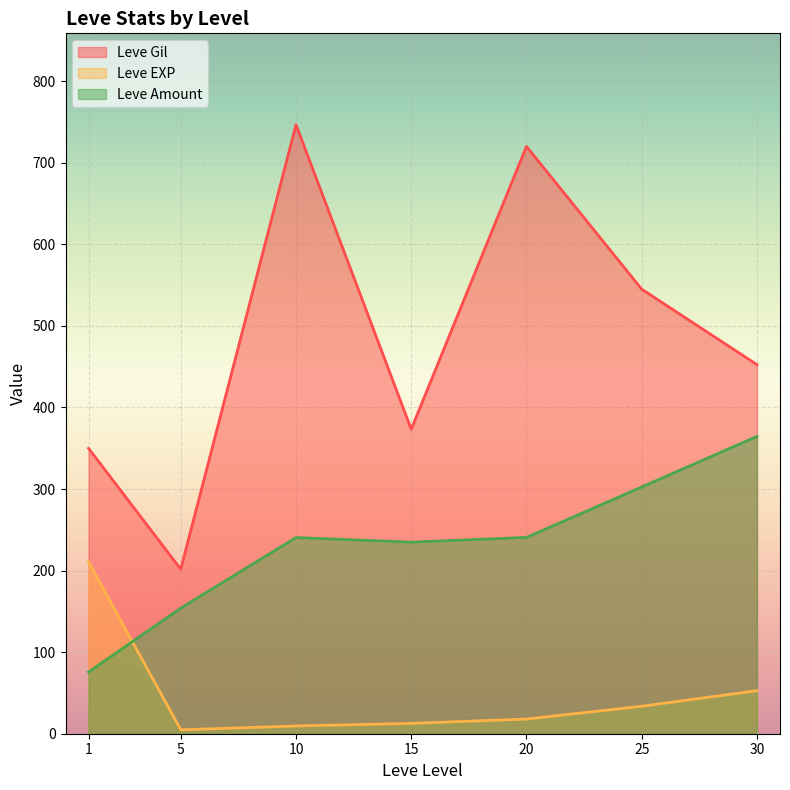

At which label does Leve Amount reach its minimum?

1